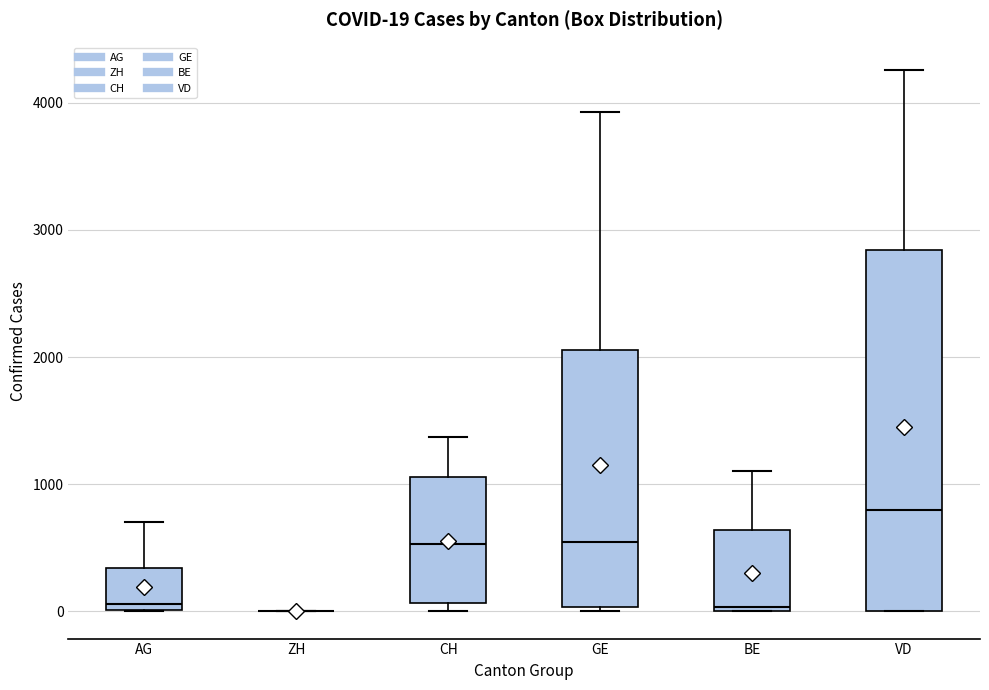

Which box is the tallest, from its lower edge to its upper edge?

VD